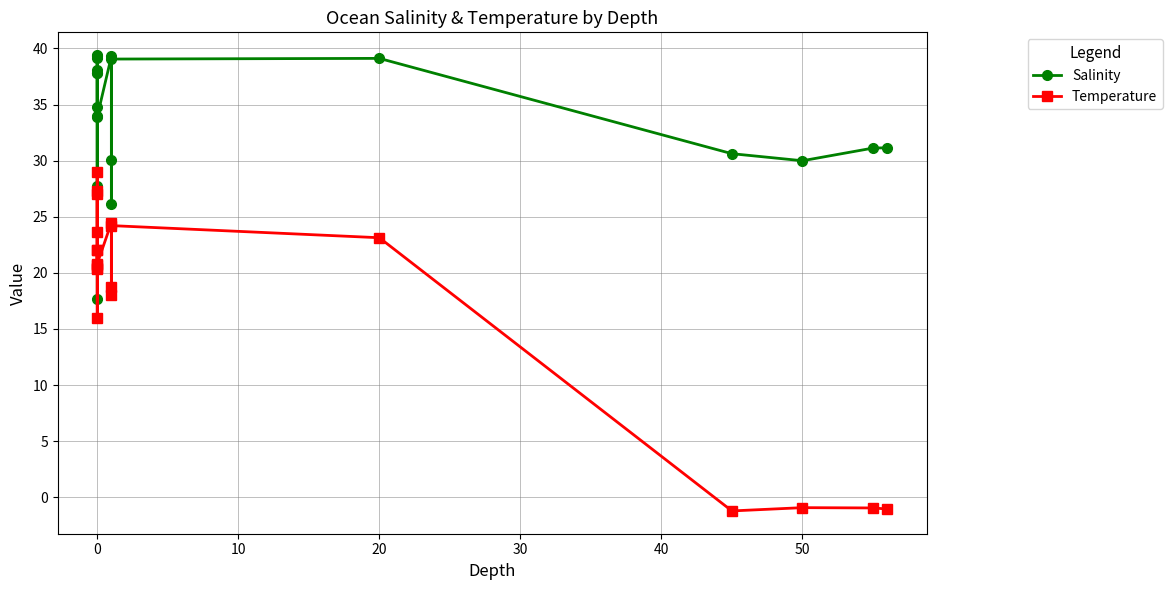

What is the smallest value displayed?

-1.2